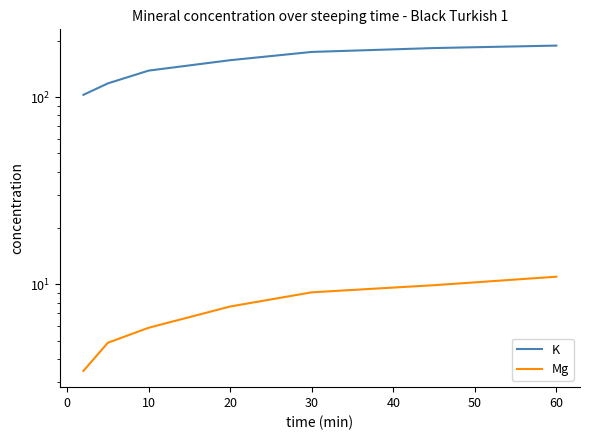

True or false: K has more than 1 points higher than both neighbors.

False